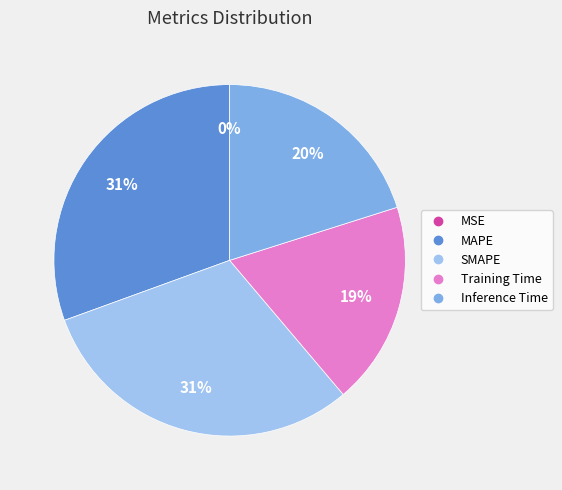

What percentage is the Inference Time slice, to the nearest percent?

20%